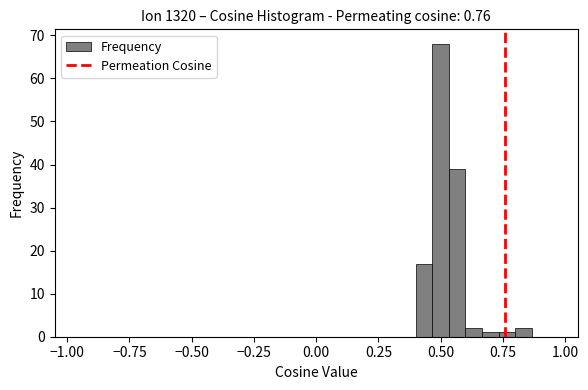

Read against the x-axis, roughly where is the centre of the tallest bar?

0.50